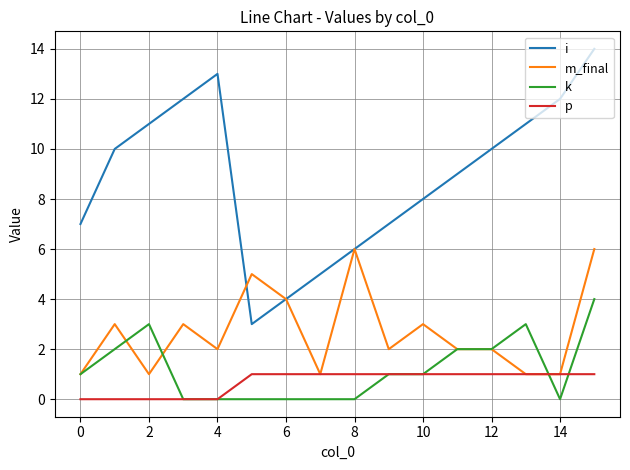

Count the number of data series in this chart.

4